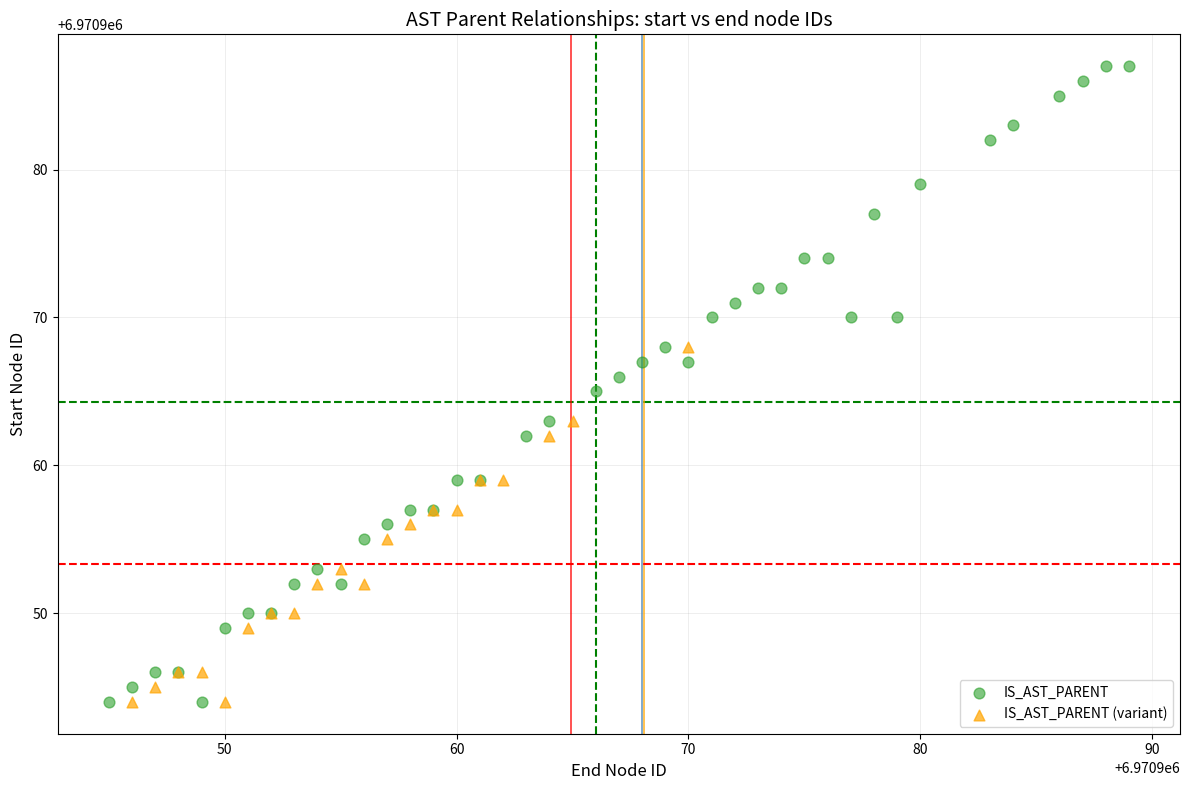

Which series reaches the maximum Y coordinate?

IS_AST_PARENT